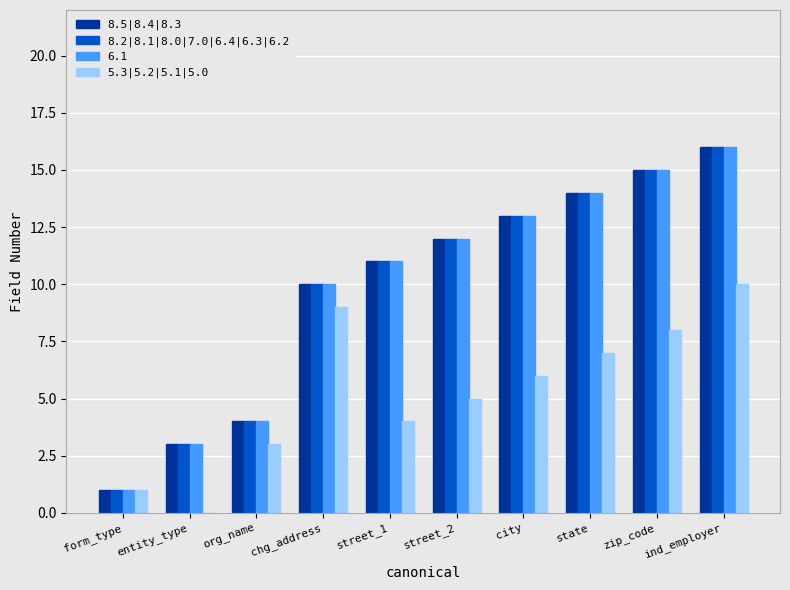

What is the maximum value shown in the chart?

16